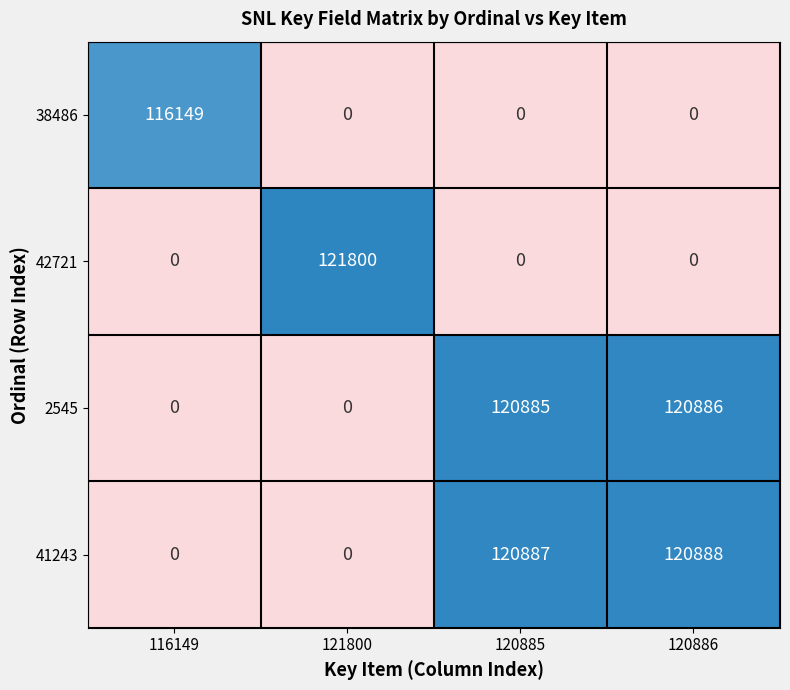

At how many categories does at least one series exceed 0?

4